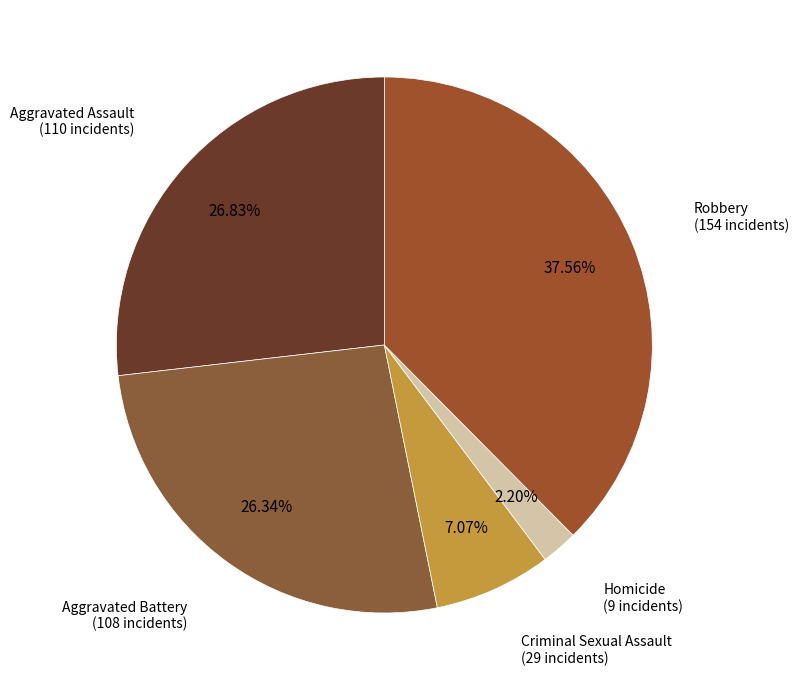

How many slices are in this pie chart?

5